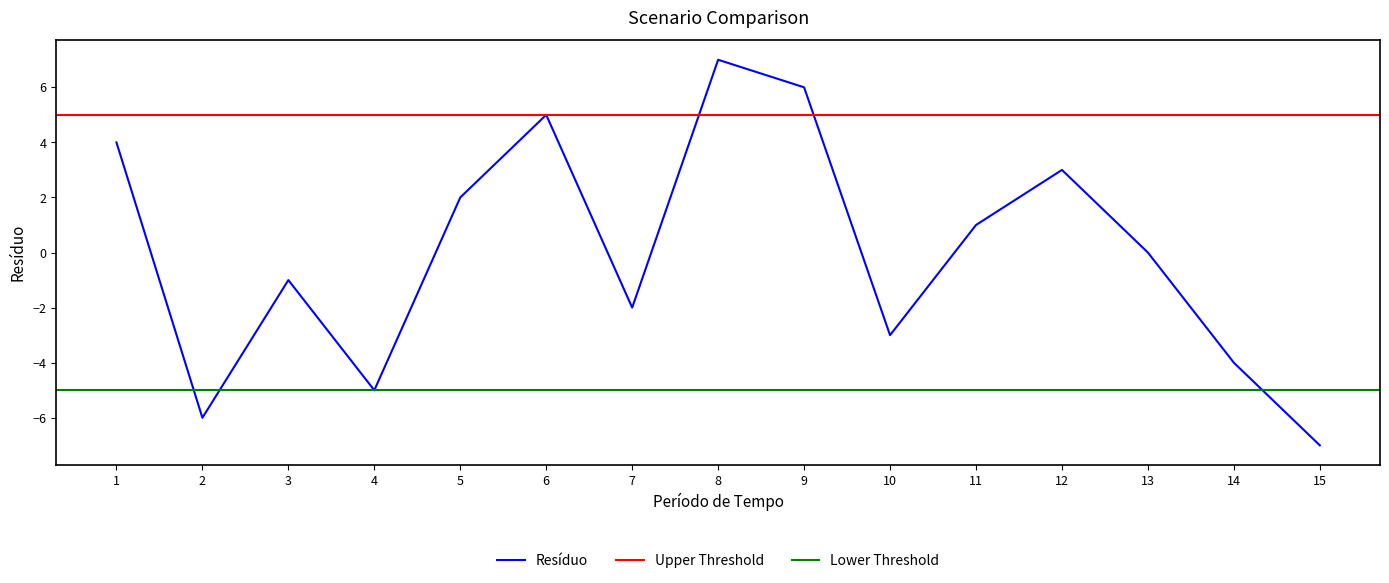

Rank the categories by value from highest to lowest.

8, 9, 6, 1, 12, 5, 11, 13, 3, 7, 10, 14, 4, 2, 15